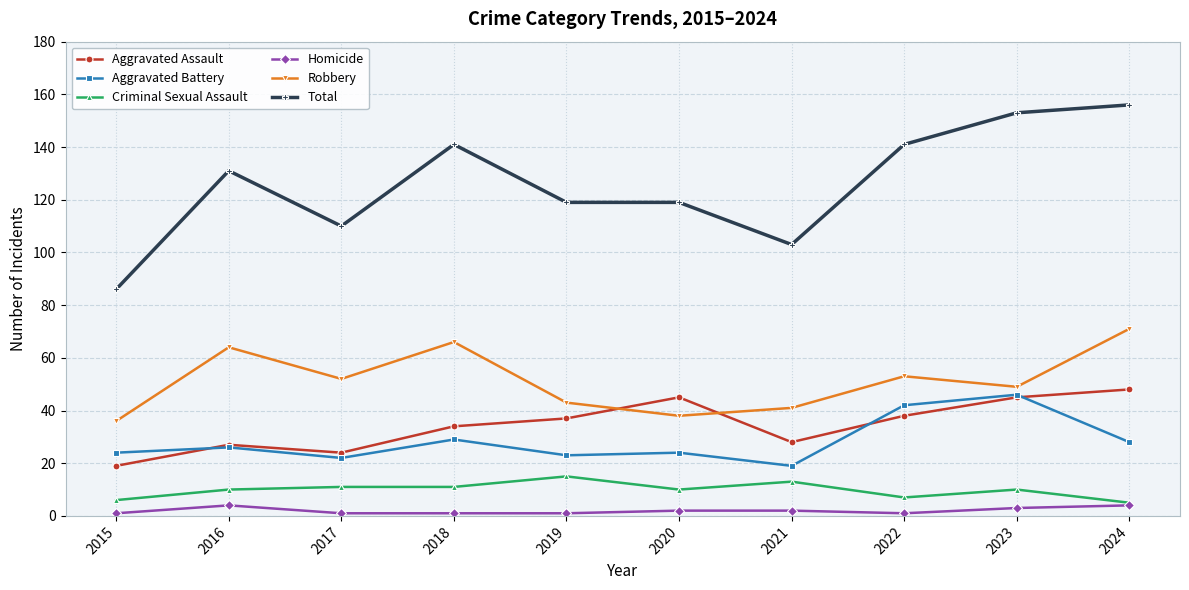

The Robbery series shows 14 at 2021. True or false?

False